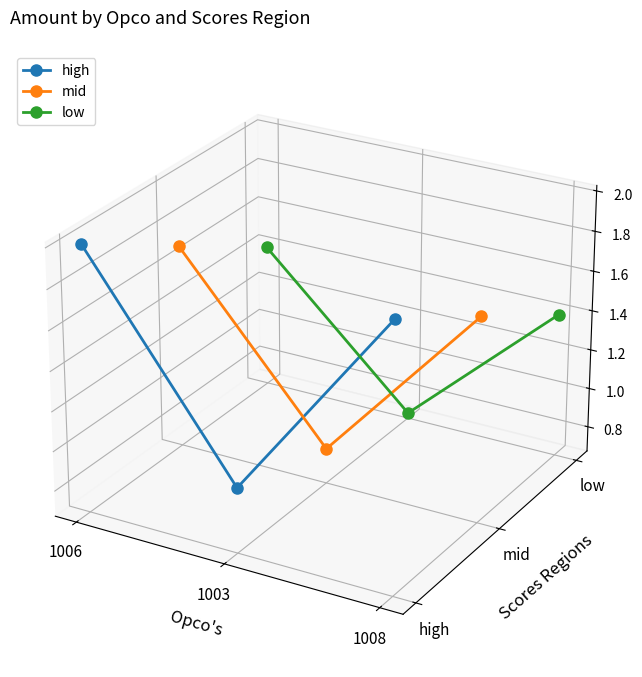

Which category has the highest value in the low series?

1006